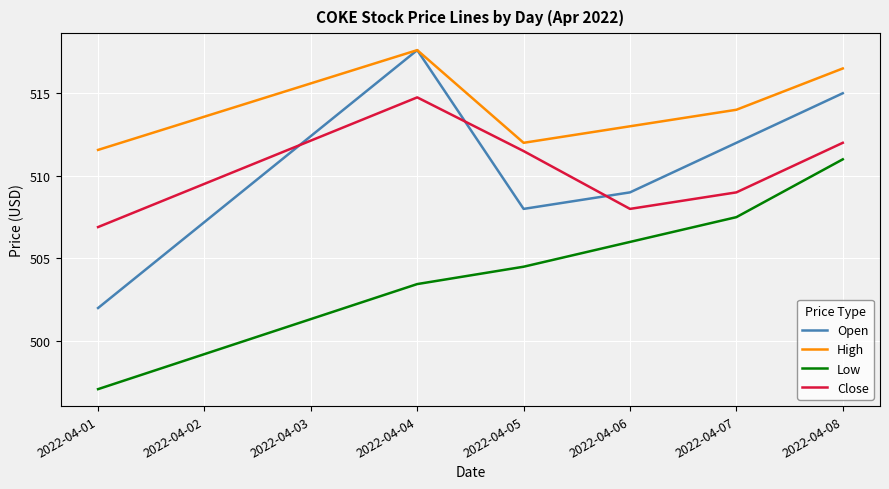

What is the total value across all series at 2022-04-06?

2036.0